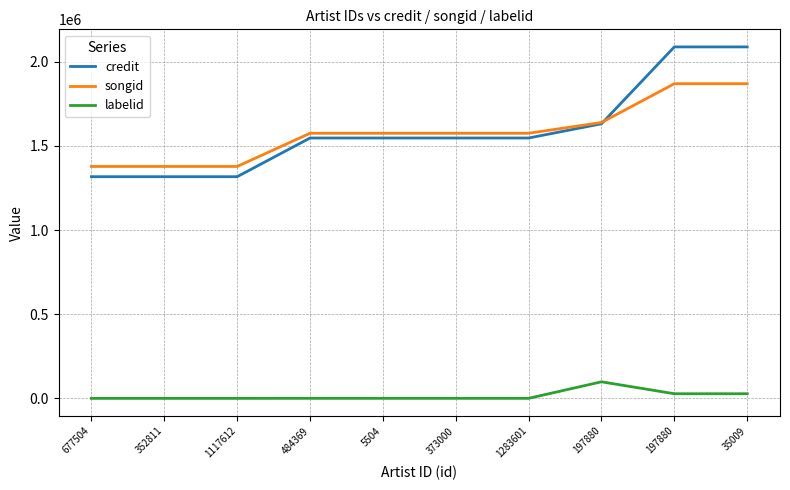

Reading left to right, transcribe all the data shown in this chart.

credit: 1316821	1316821	1316821	1546645	1546645	1546645	1546645	1631087	2087803	2087803
songid: 1377632	1377632	1377632	1574856	1574856	1574856	1574856	1638663	1869280	1869280
labelid: -1	-1	-1	240	240	240	240	98444	27587	27587